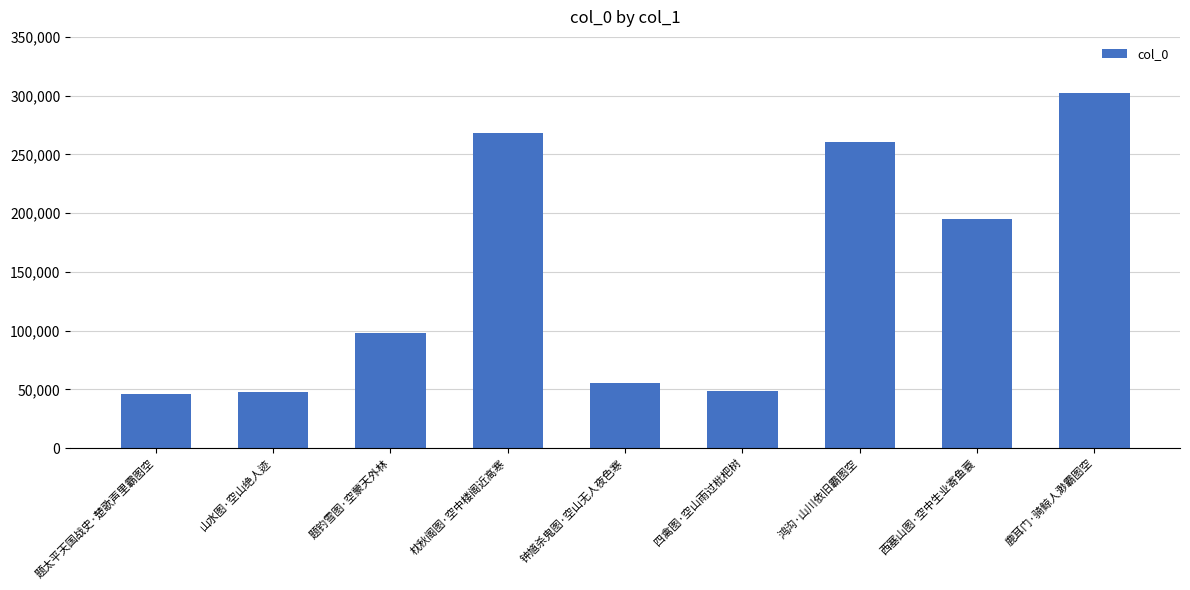

Which has a higher value, 鹿耳门·骑鲸人渺霸图空 or 题钓雪图·空蒙天外林?

鹿耳门·骑鲸人渺霸图空